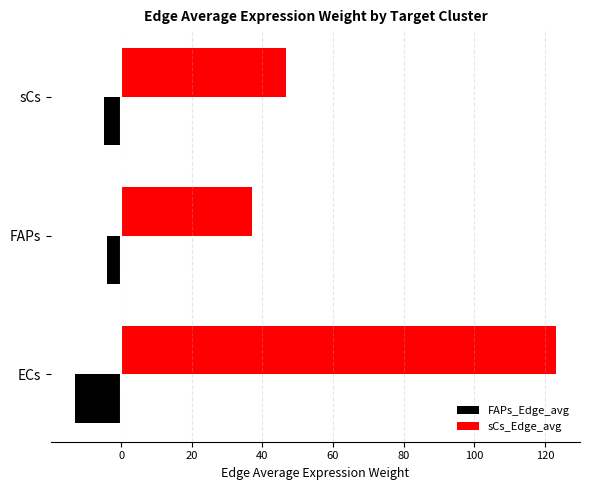

What is the spread (max minus min) of values at FAPs?

41.0